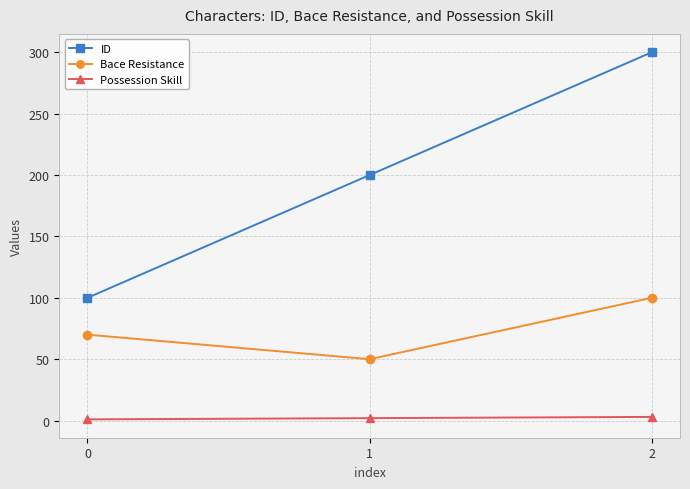

Between 0 and 1, which series saw the biggest shift?

ID